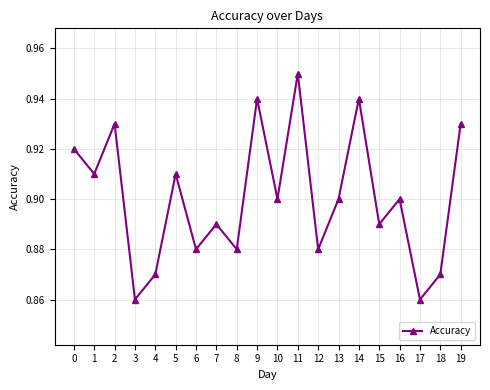

What is the sum of all values?

18.0